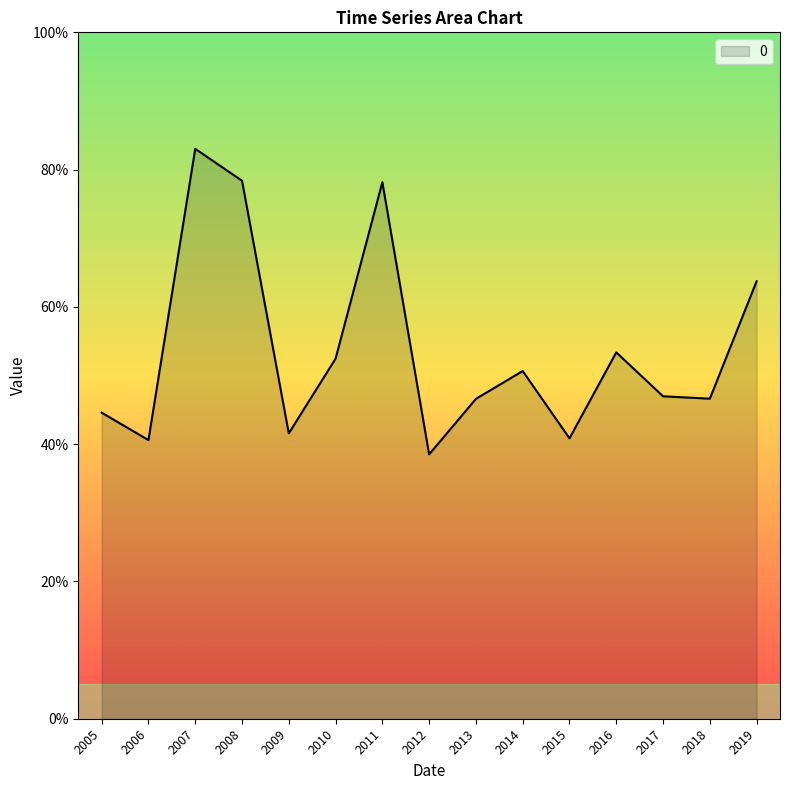

True or false: there are more than 1 points higher than both neighbors.

True